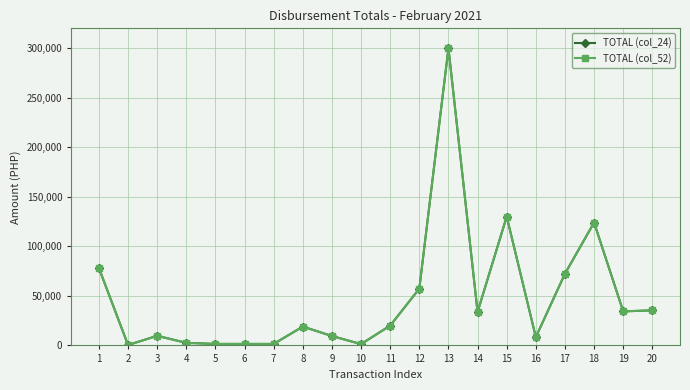

Which series has the largest total across all categories?

TOTAL (col_24)